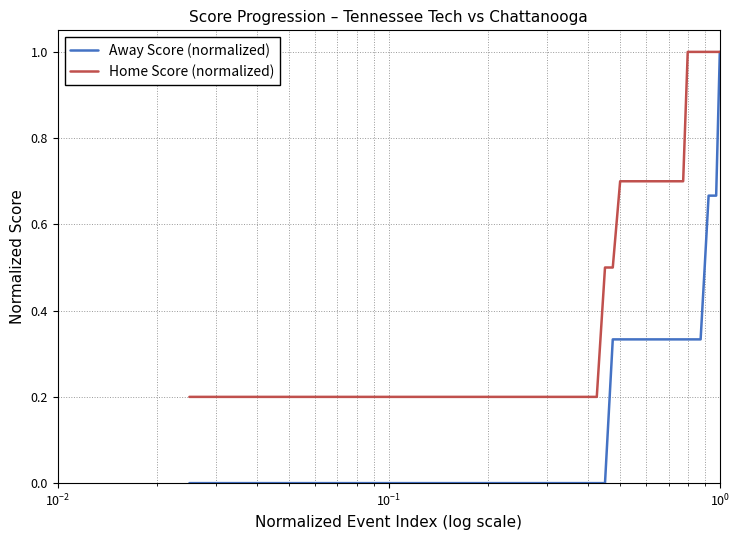

Which series has the largest total across all categories?

Home Score (normalized)